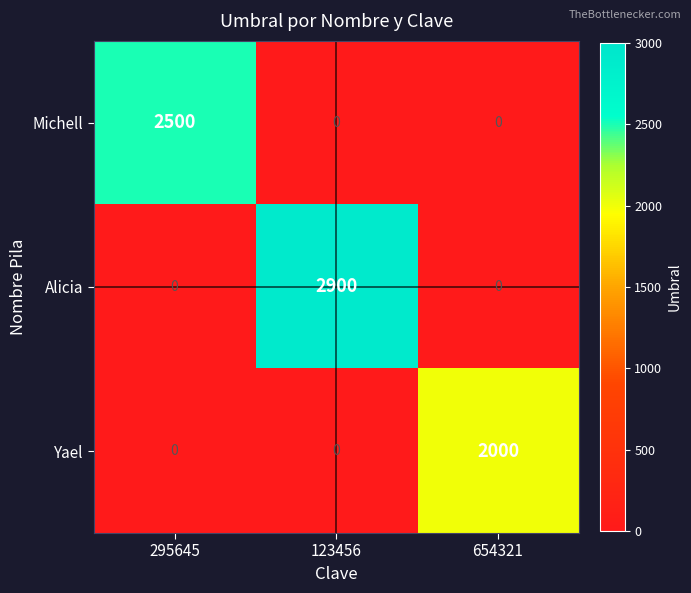

Count the Alicia values in the range 0 to 2900.

3